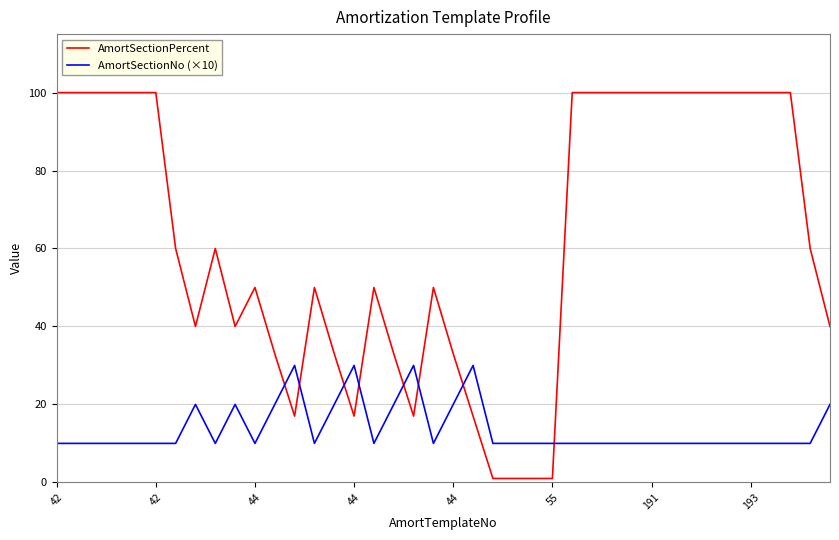

Which series has the widest spread of values?

AmortSectionPercent